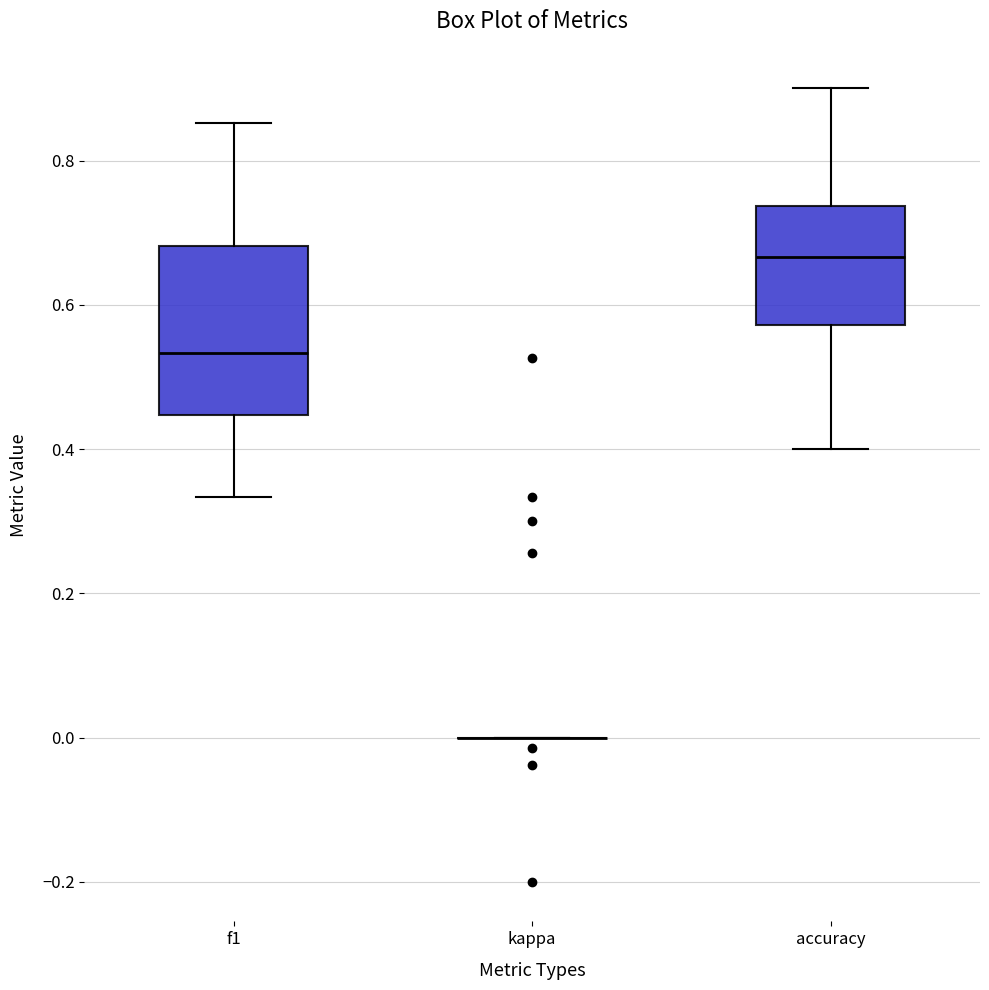

Which box is the tallest, from its lower edge to its upper edge?

f1